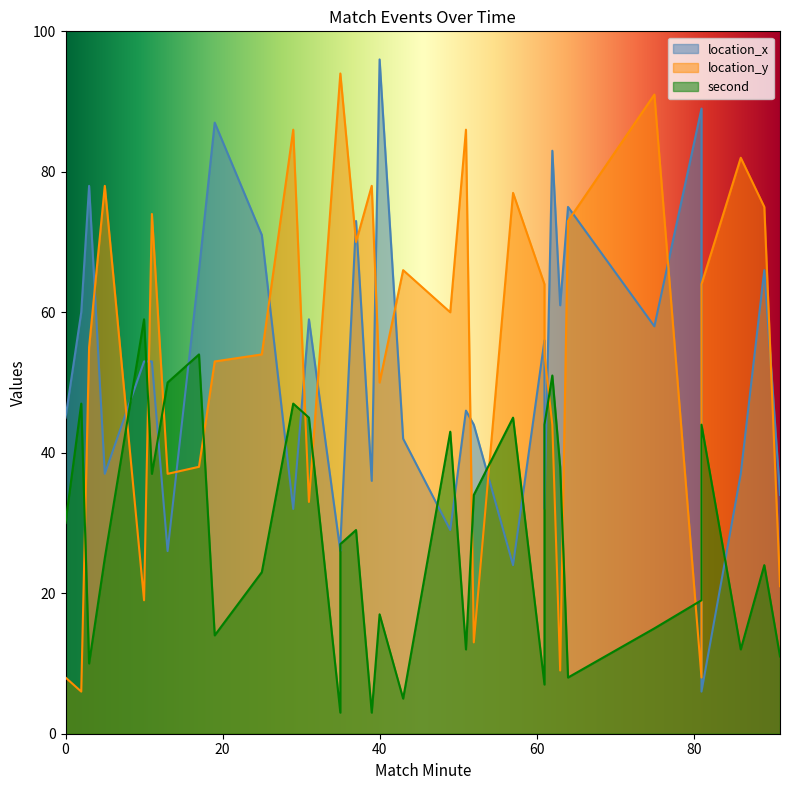

What is the highest value of the location_x series?

96